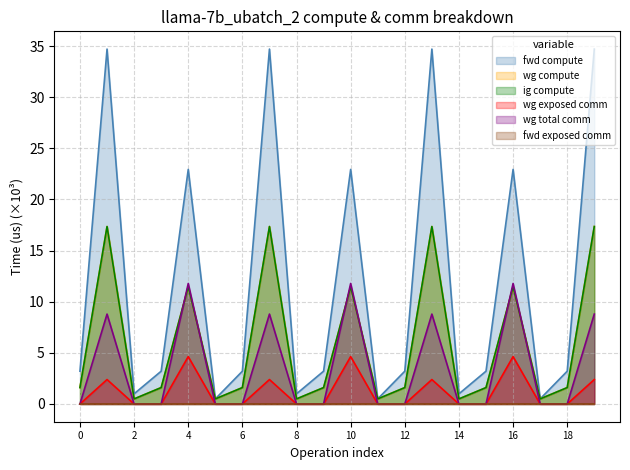

Does the chart have visible grid lines?

Yes